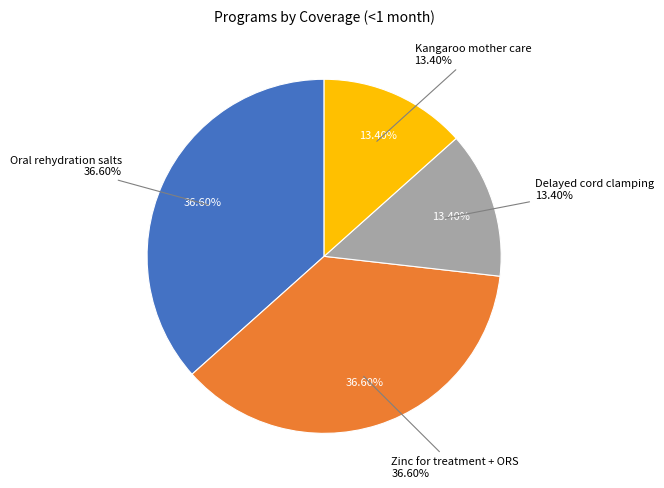

What is the largest slice in the pie chart?

Oral rehydration salts